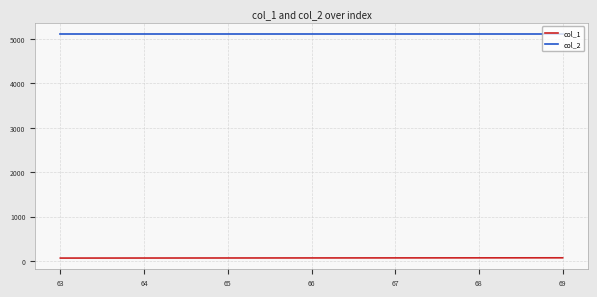

What is the sum of all col_2 values?

35805